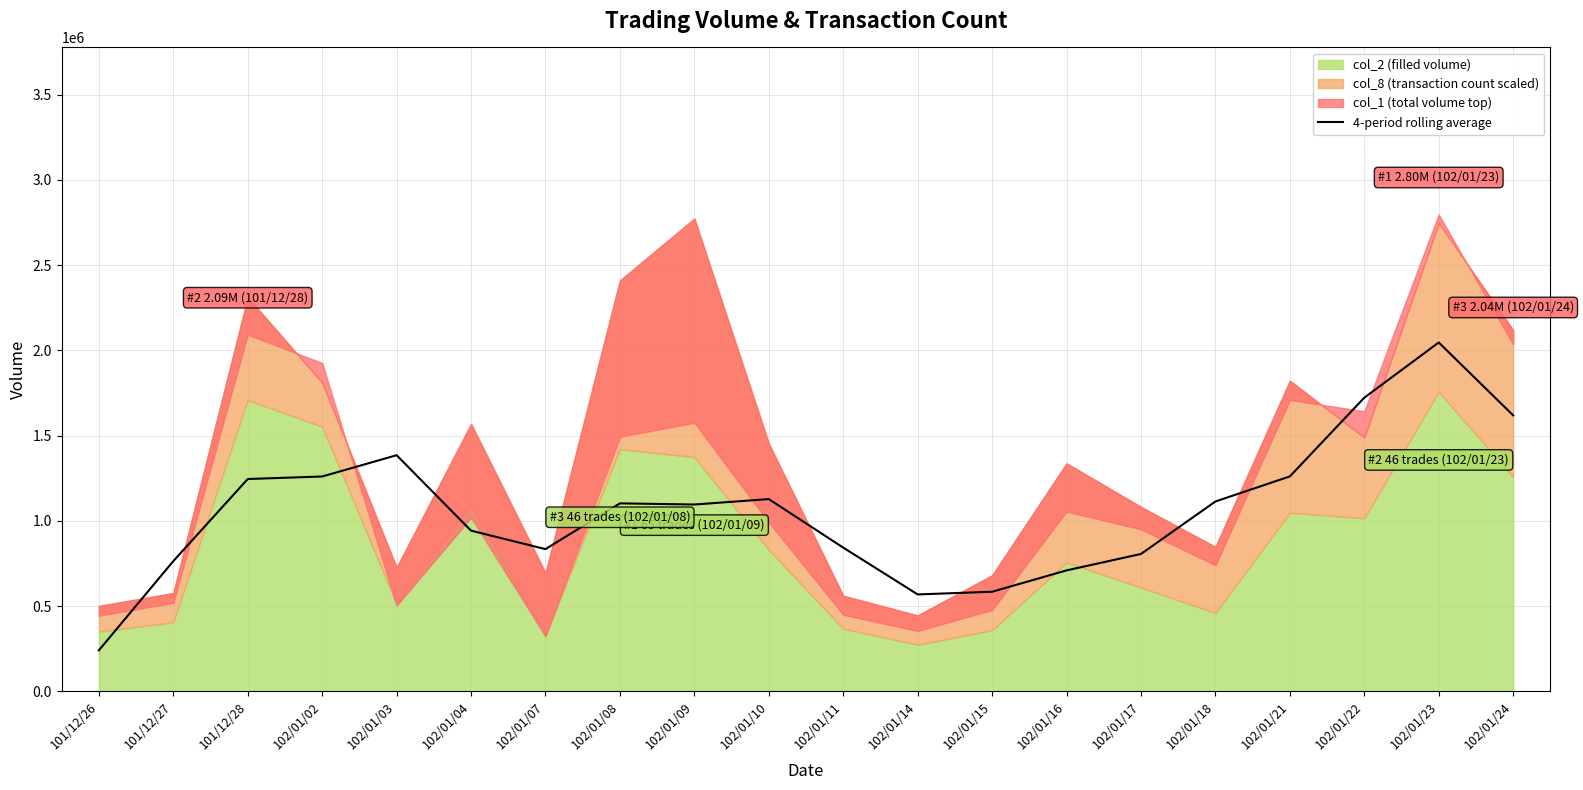

Between 102/01/04 and 102/01/11, which is larger?

102/01/04